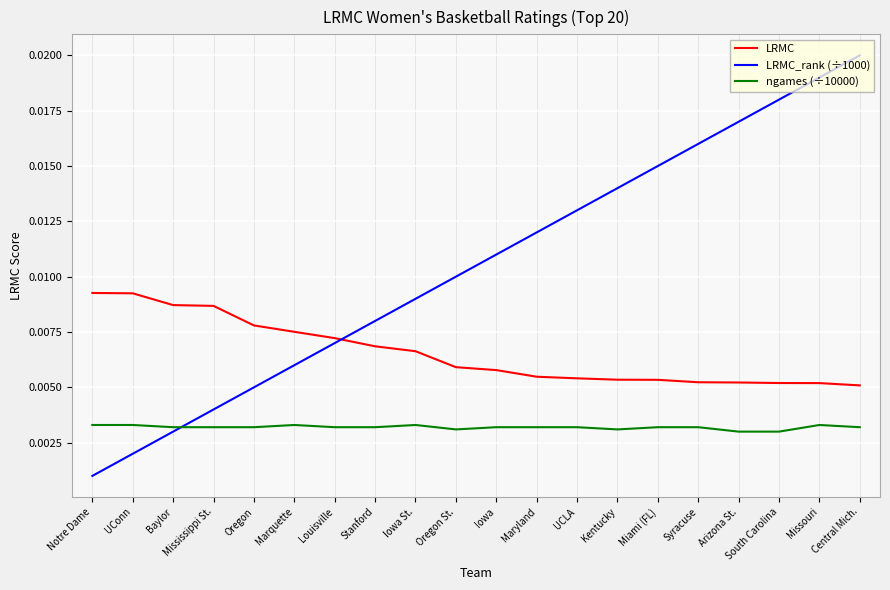

What are all the series names shown in the legend?

LRMC, LRMC_rank (÷1000), ngames (÷10000)